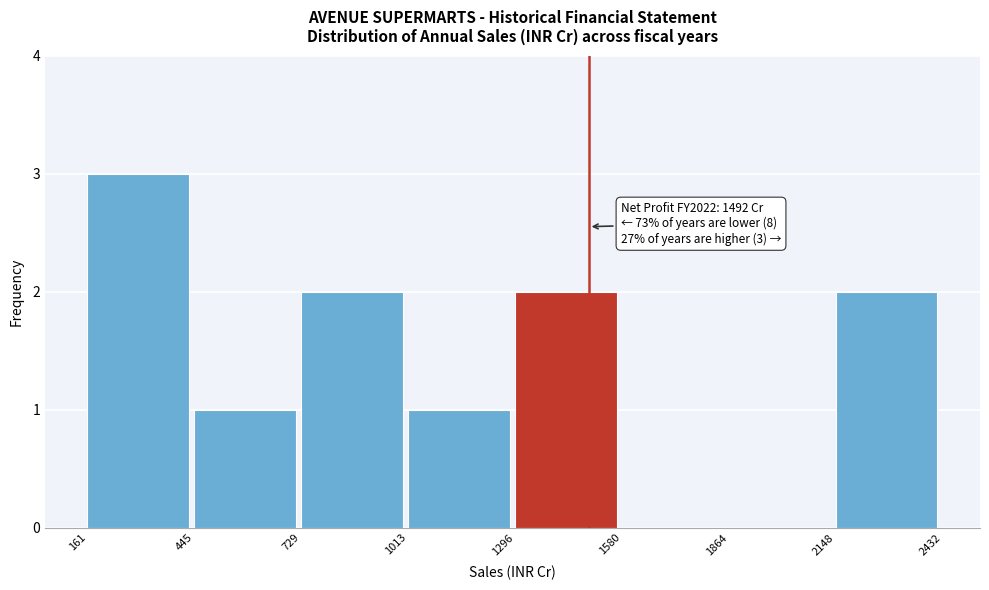

Over which range of the x-axis is the bar tallest?

161 to 445